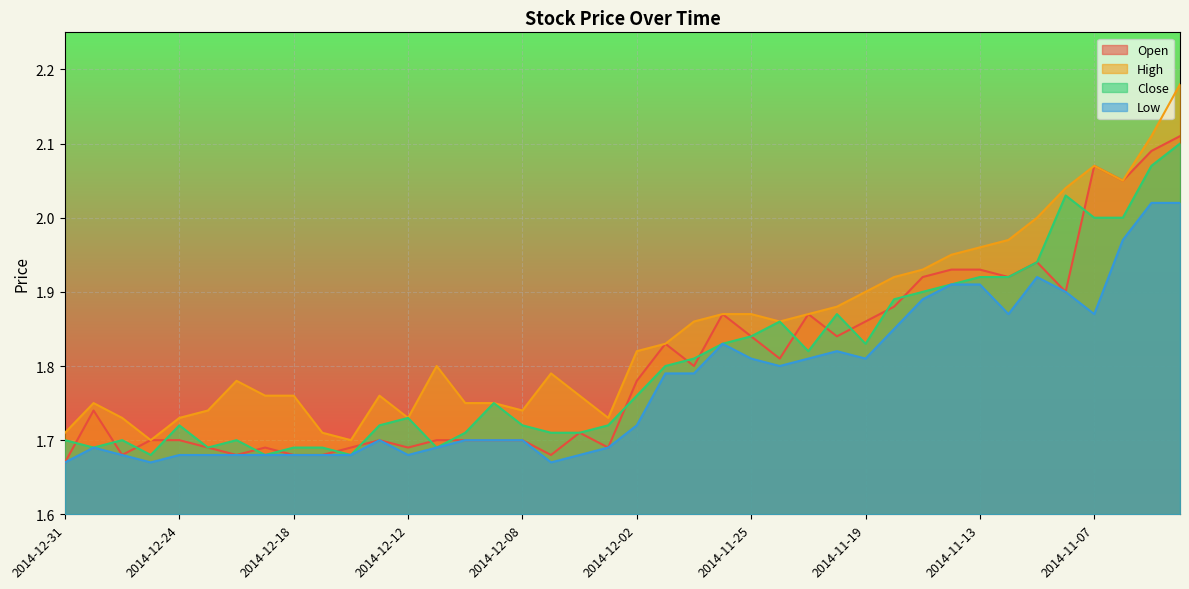

True or false: Open and Low intersect in this chart.

False